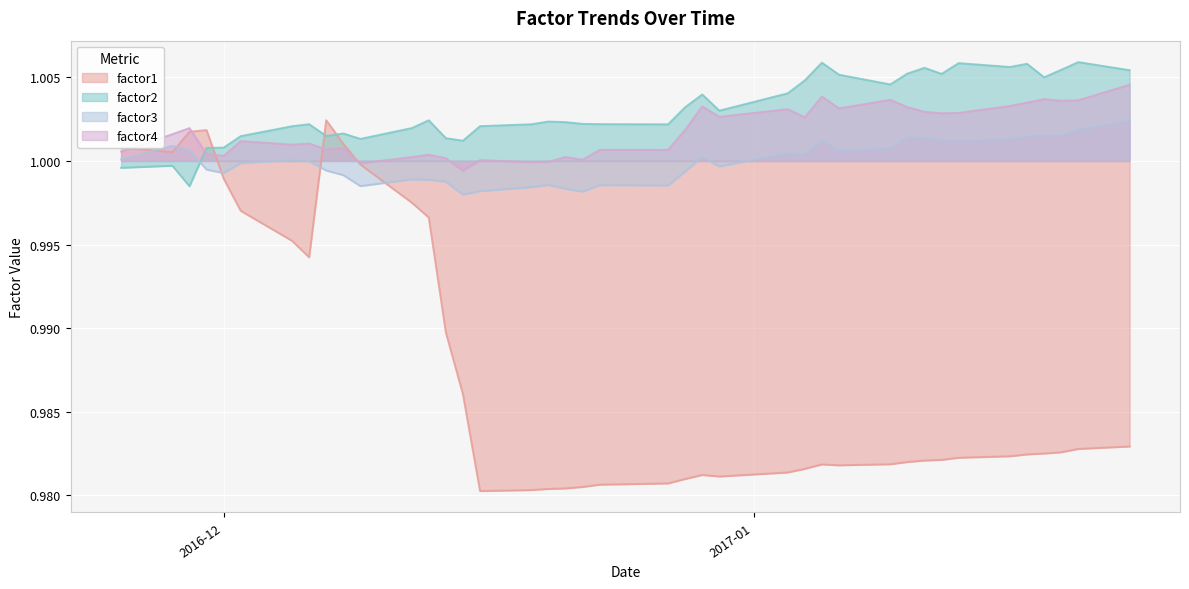

What is the sum of all factor3 values?

40.0